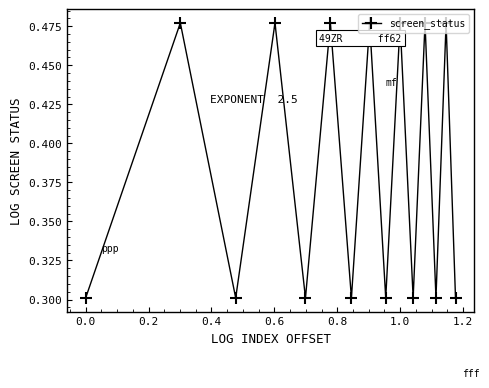

How many values are between 0 and 1?

15